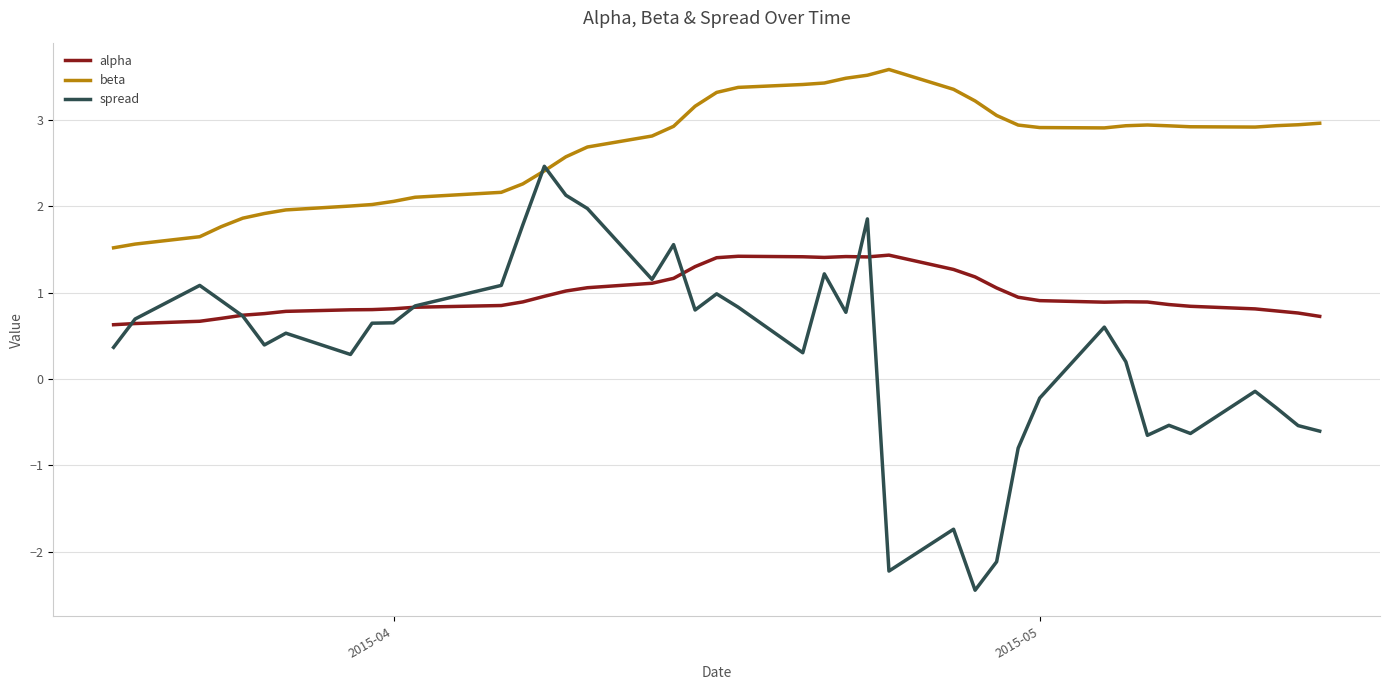

Which series has the widest spread of values?

spread